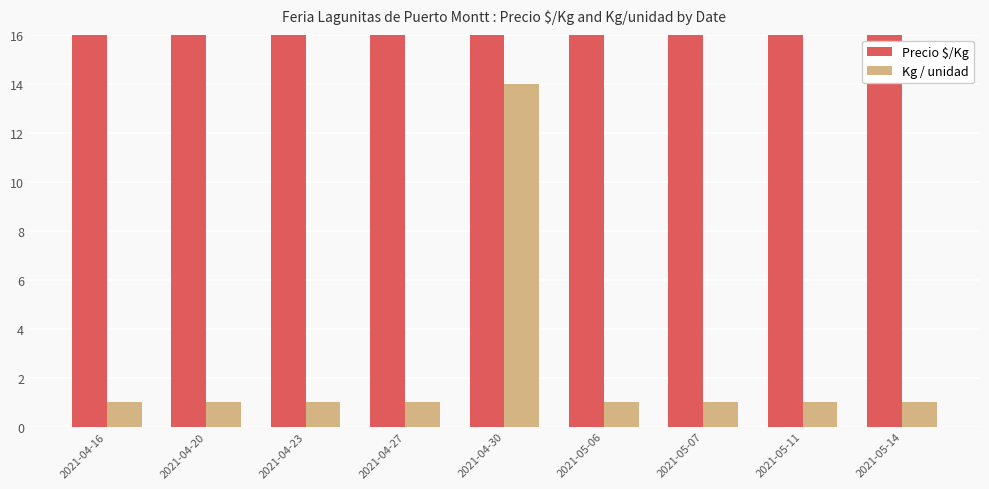

The value of Precio $/Kg at 2021-04-16 is 3911. True or false?

False